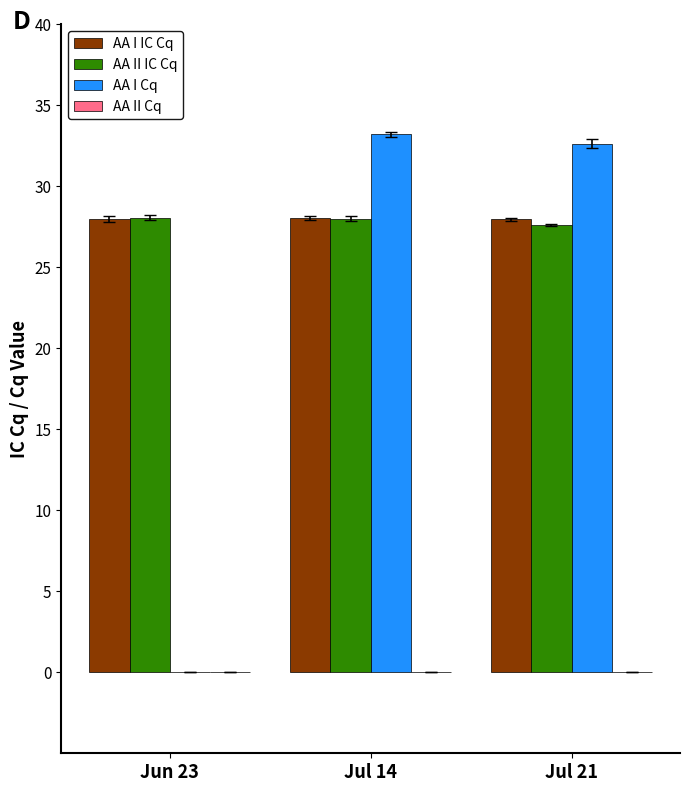

What is the sum of all AA I Cq values?

65.8